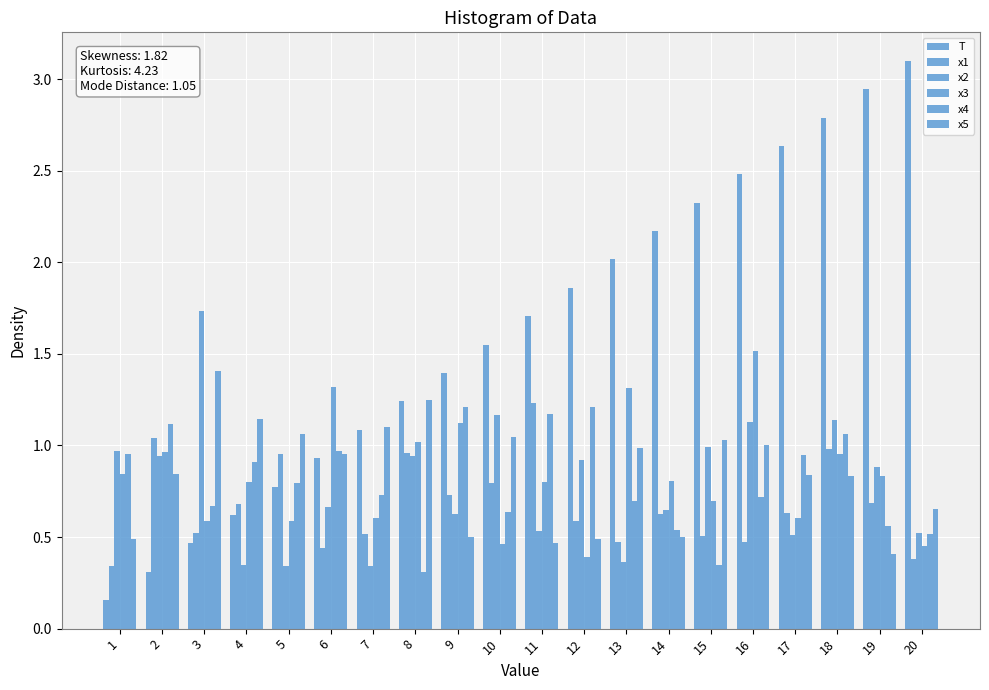

Is the value of x5 at 16 greater than the value of x3 at 4?

Yes